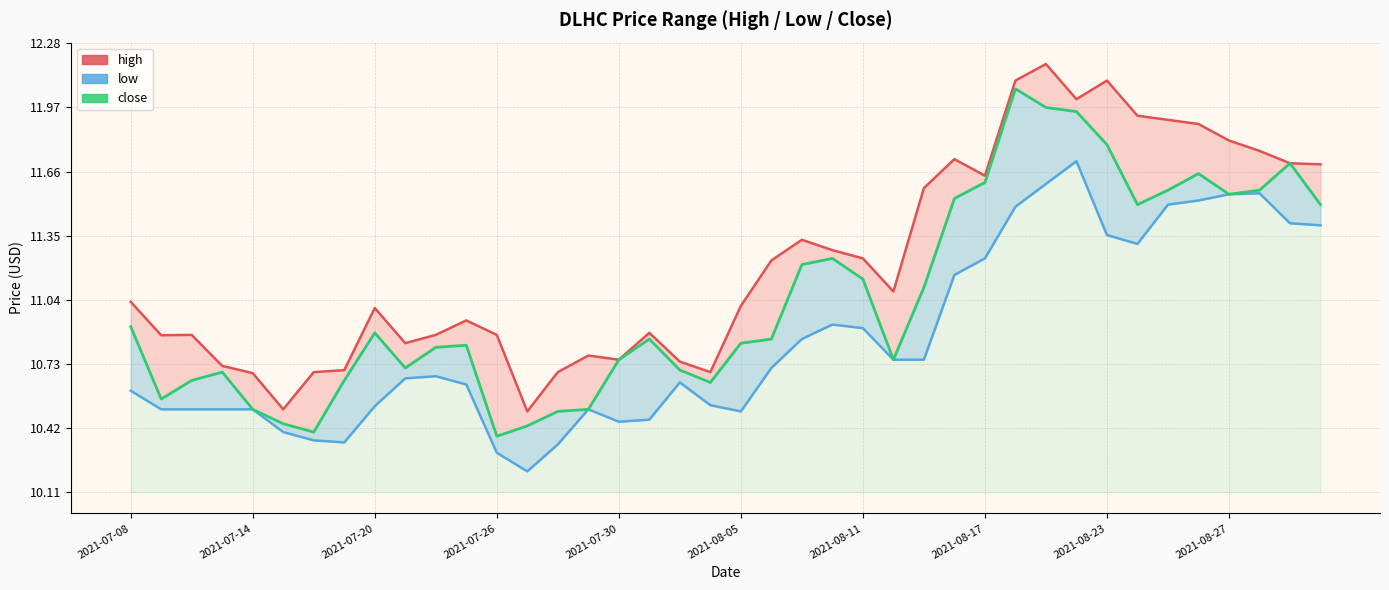

List the series in order of their overall mean, lowest first.

low, close, high